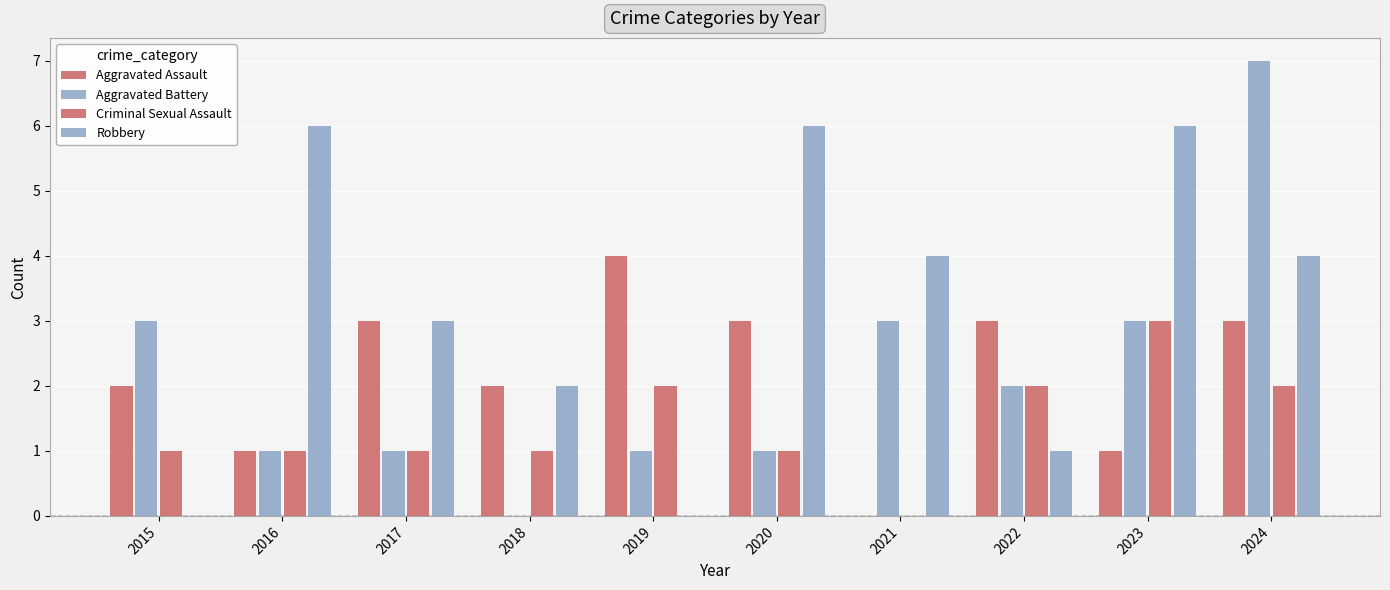

How many categories are shown in the chart?

10